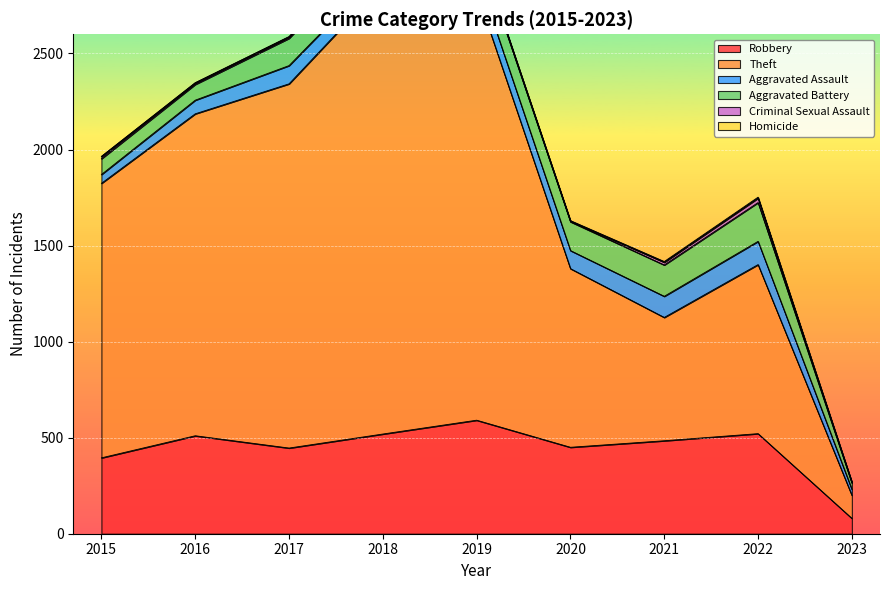

How many data points in Aggravated Battery are less than 148?

4